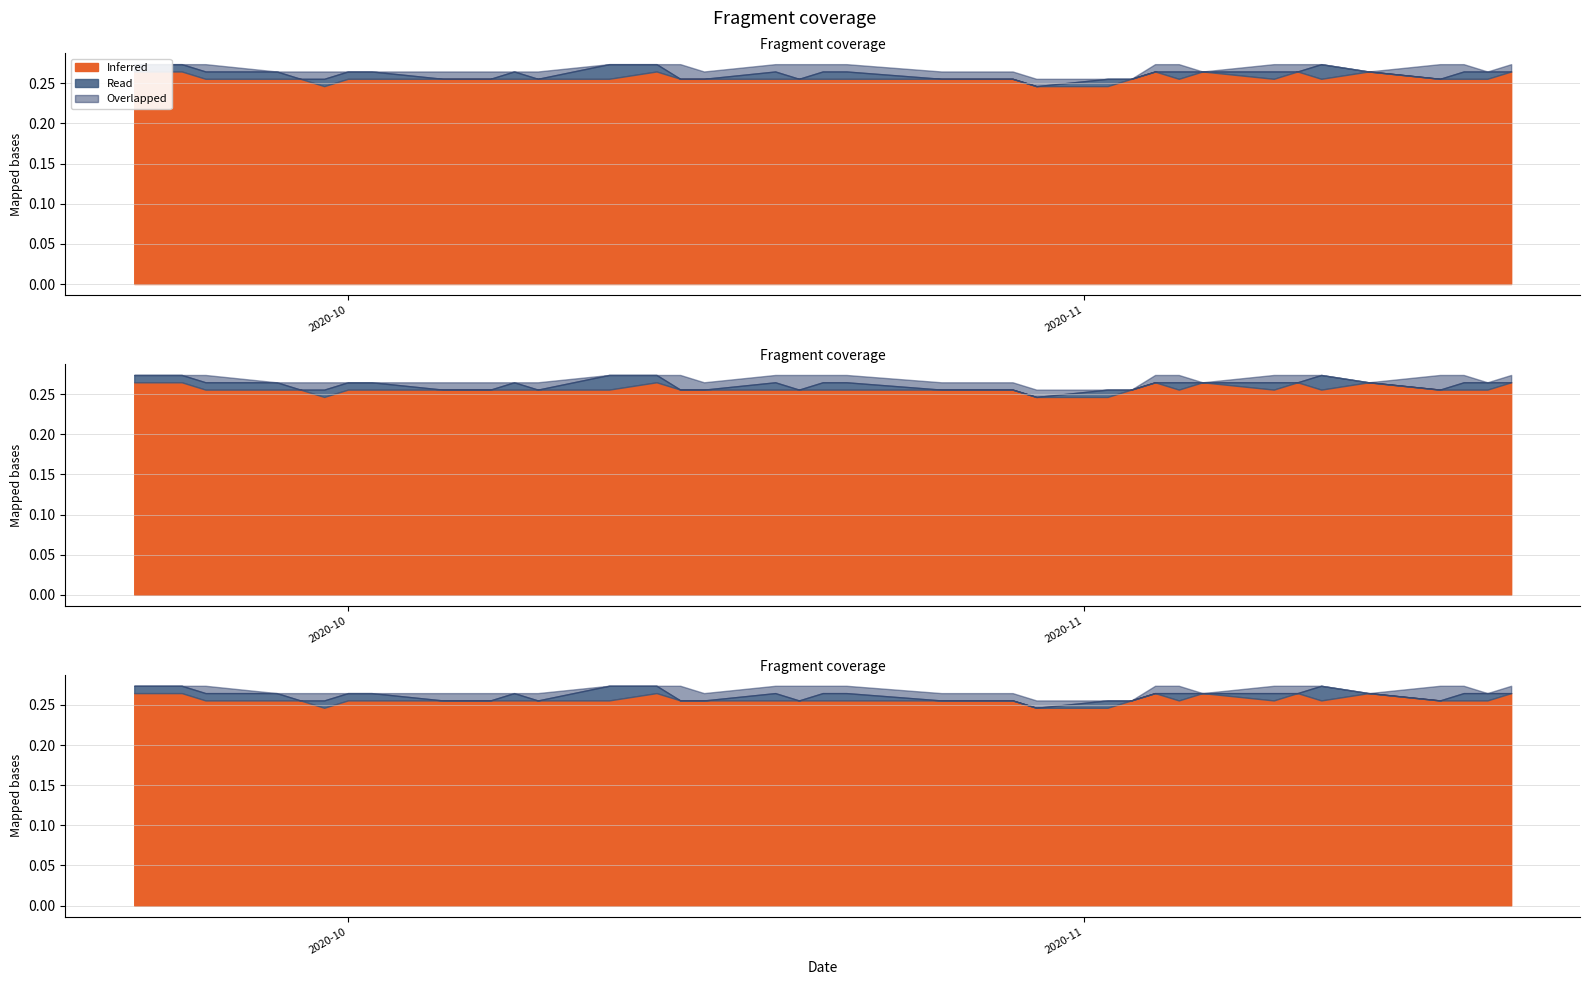

What position from the left is 2020-10-14?

16